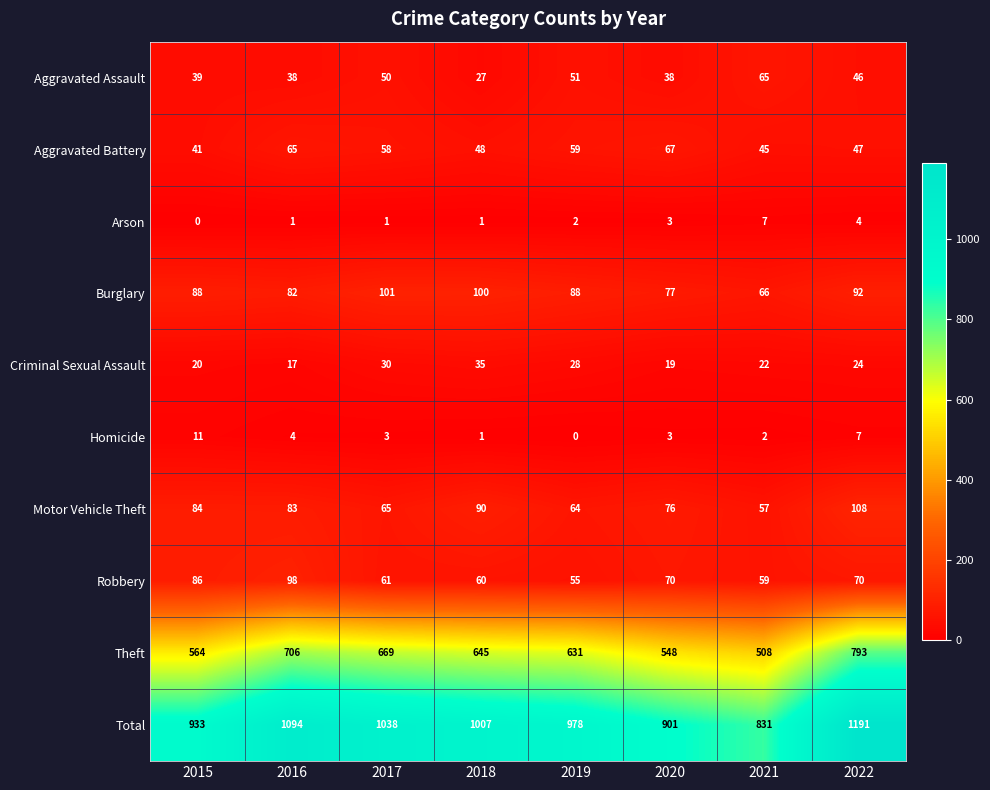

True or false: Burglary has a value of 119 at 2019.

False